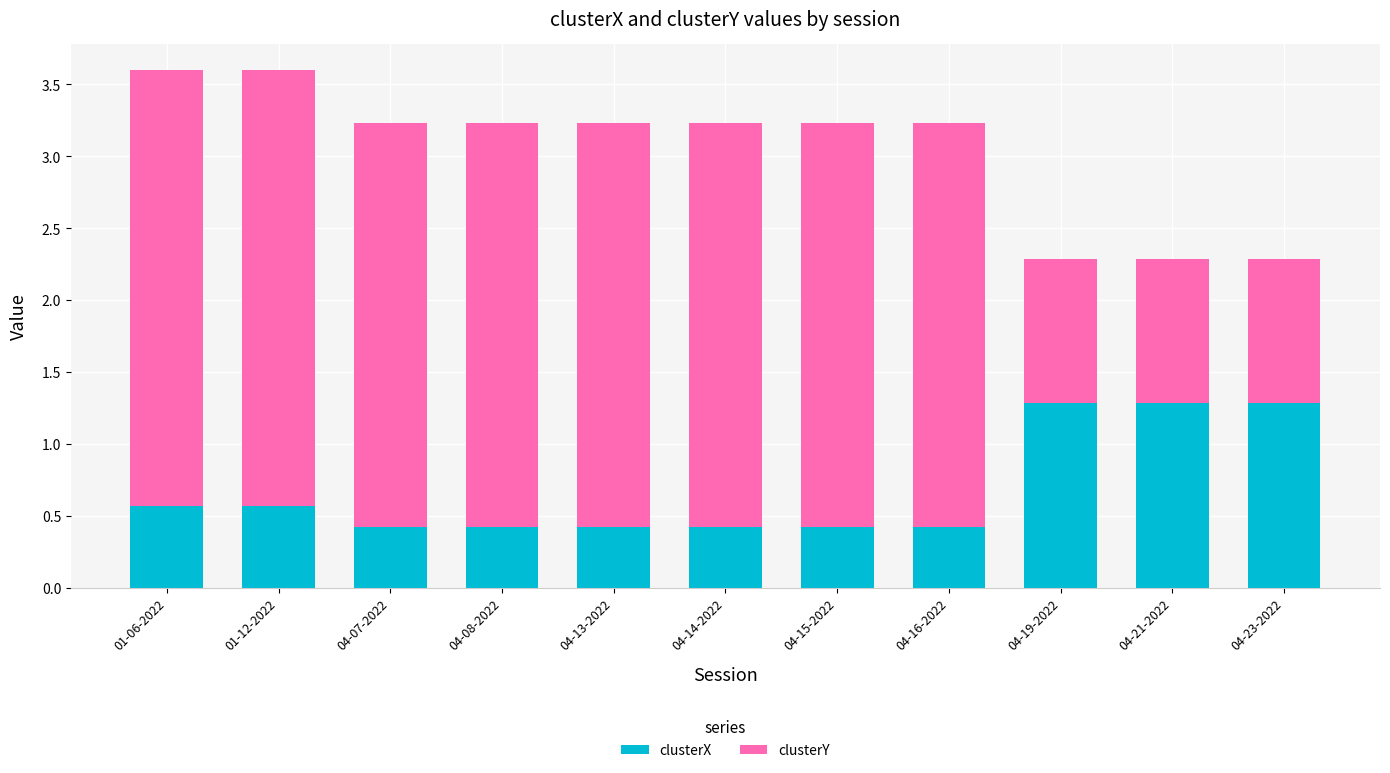

True or false: clusterX has a value of 0.1 at 04-16-2022.

False